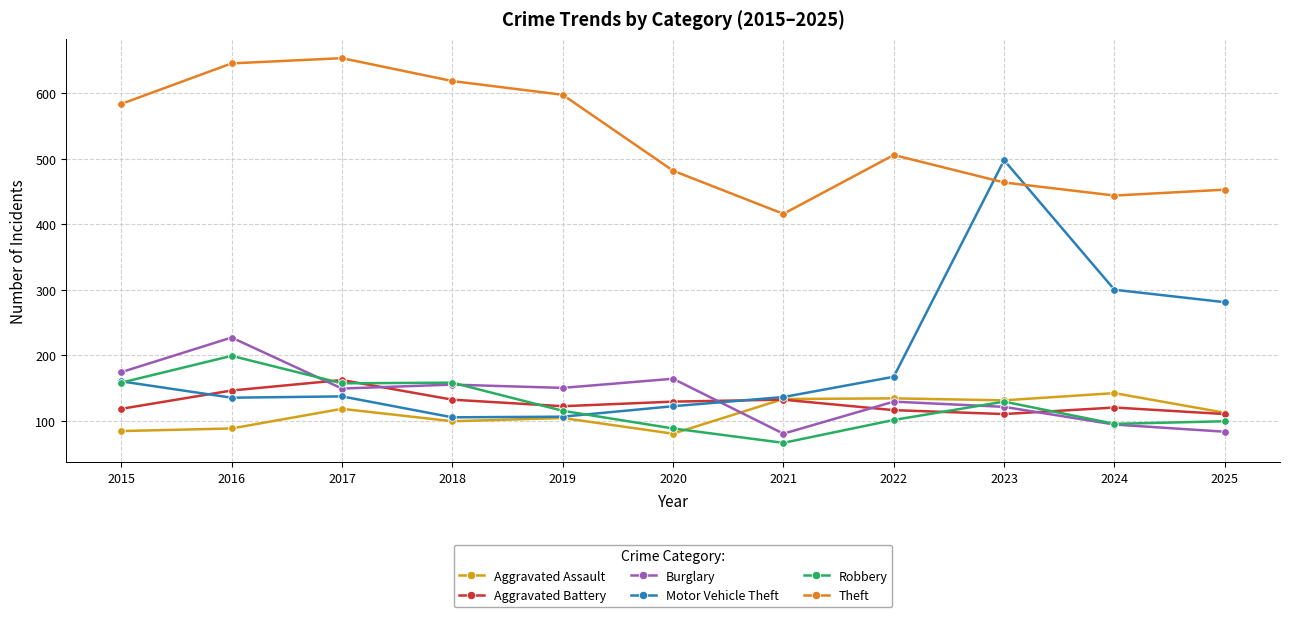

What is the spread (max minus min) of values at 2022?

405